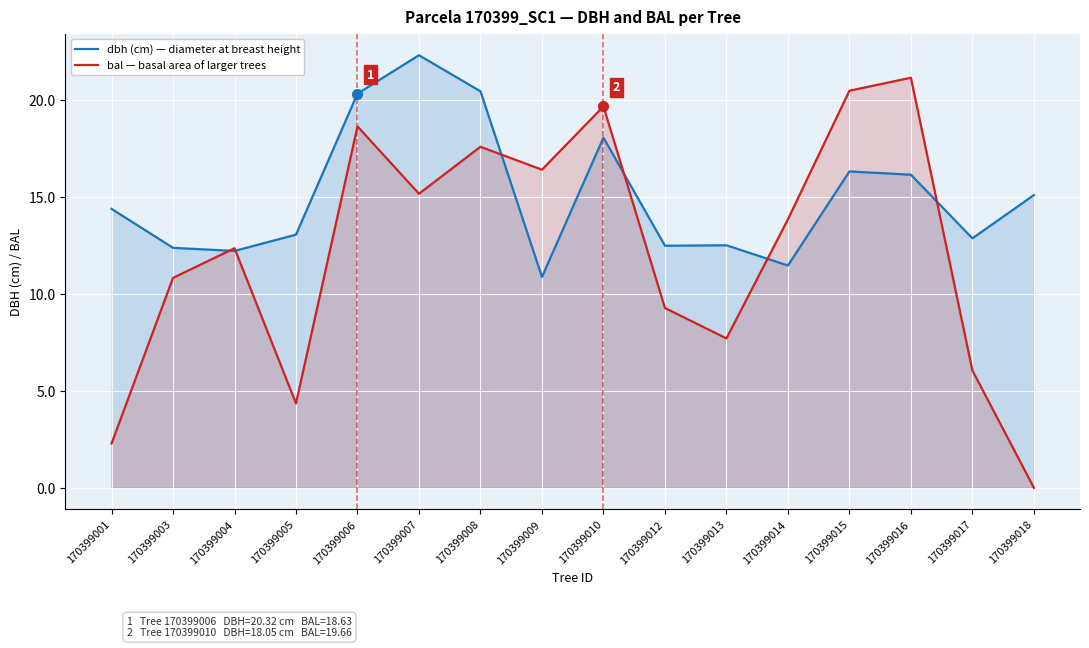

Is it true that dbh (cm) — diameter at breast height equals 16.1 at 170399016?

True